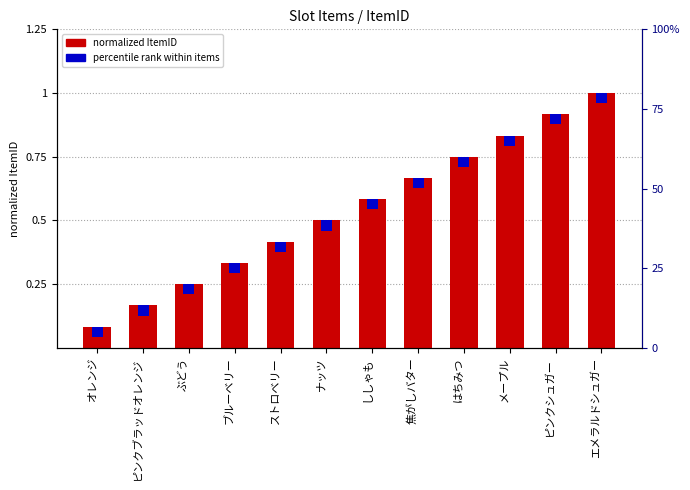

What is the maximum value shown in the chart?

1.0